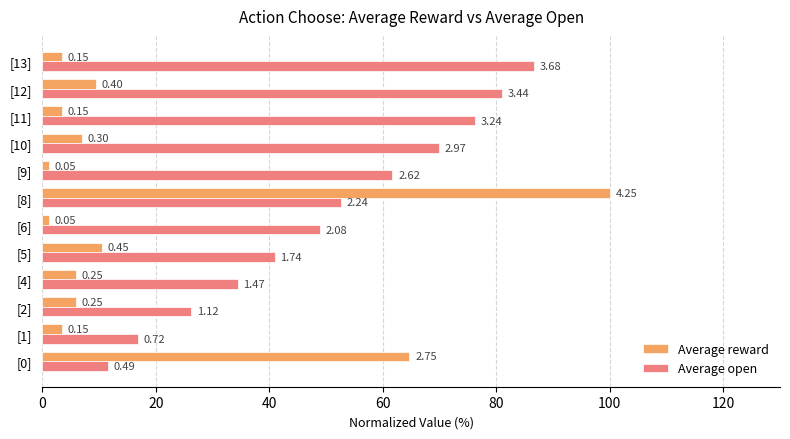

What are all the series names shown in the legend?

Average reward, Average open